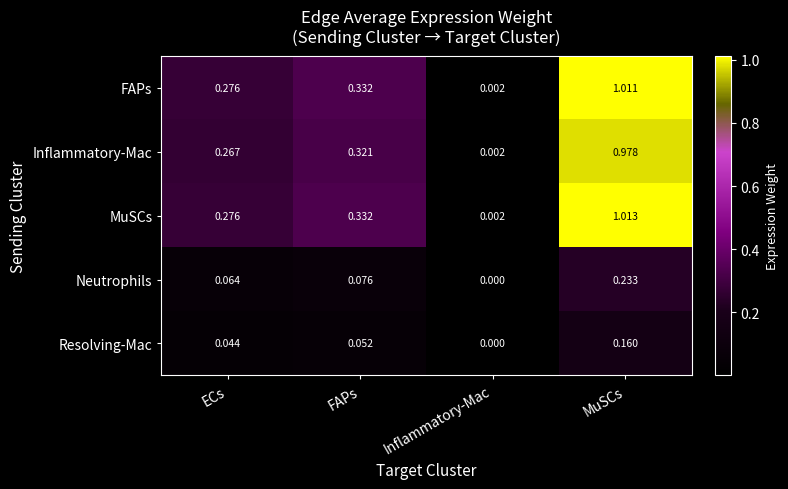

What is the spread (max minus min) of values at MuSCs?

0.9